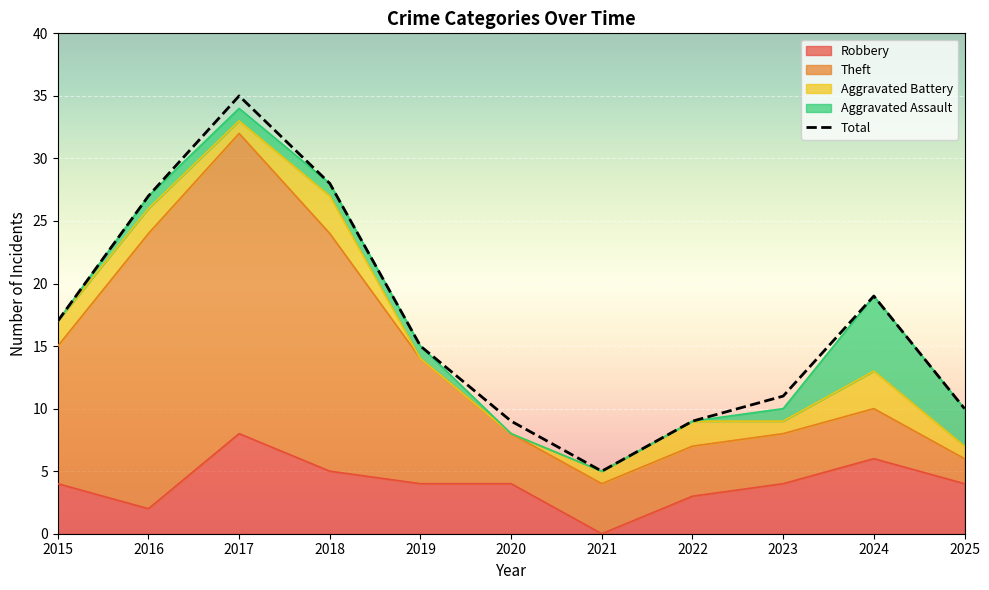

Reading left to right, transcribe all the data shown in this chart.

Robbery: 4	2	8	5	4	4	0	3	4	6	4
Theft: 11	22	24	19	10	4	4	4	4	4	2
Aggravated Battery: 2	2	1	3	0	0	1	2	1	3	1
Aggravated Assault: 0	1	1	1	1	0	0	0	1	6	3
Total: 17	27	35	28	15	9	5	9	11	19	10